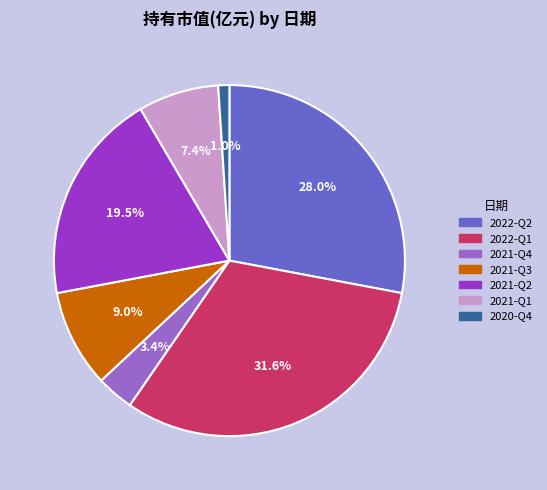

True or false: 2020-Q4 accounts for 7% of the total.

False